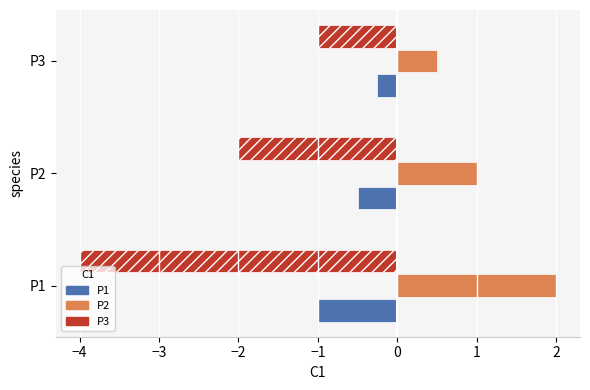

What are all the series names shown in the legend?

P1, P2, P3